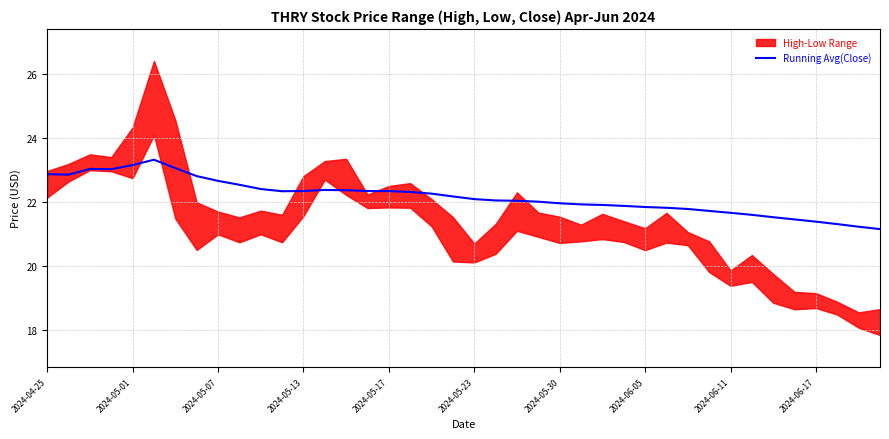

True or false: there are more than 1 points higher than both neighbors.

True